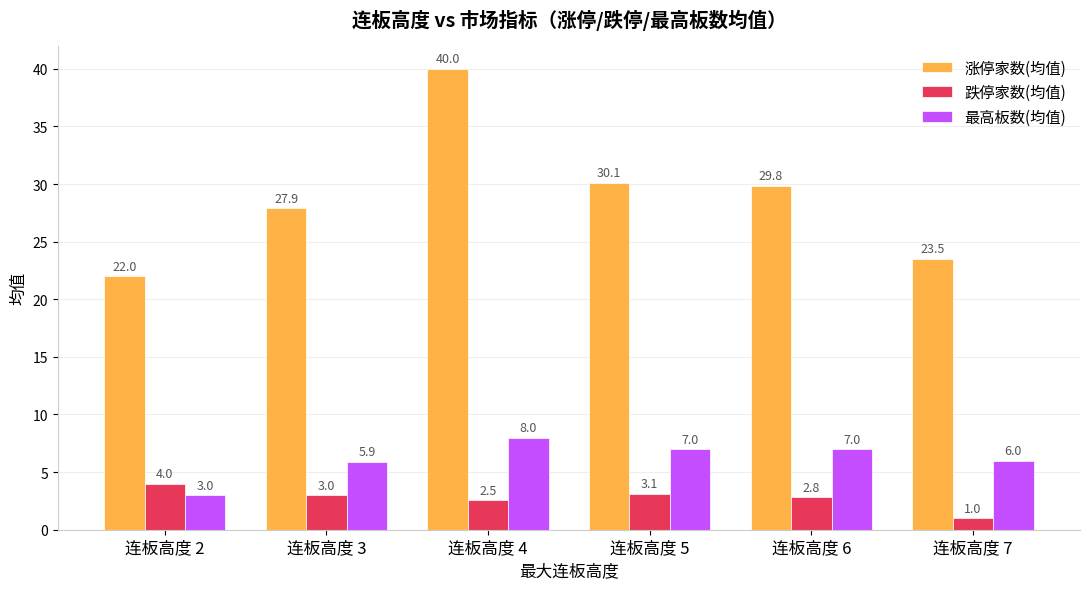

What are all the series names shown in the legend?

涨停家数(均值), 跌停家数(均值), 最高板数(均值)